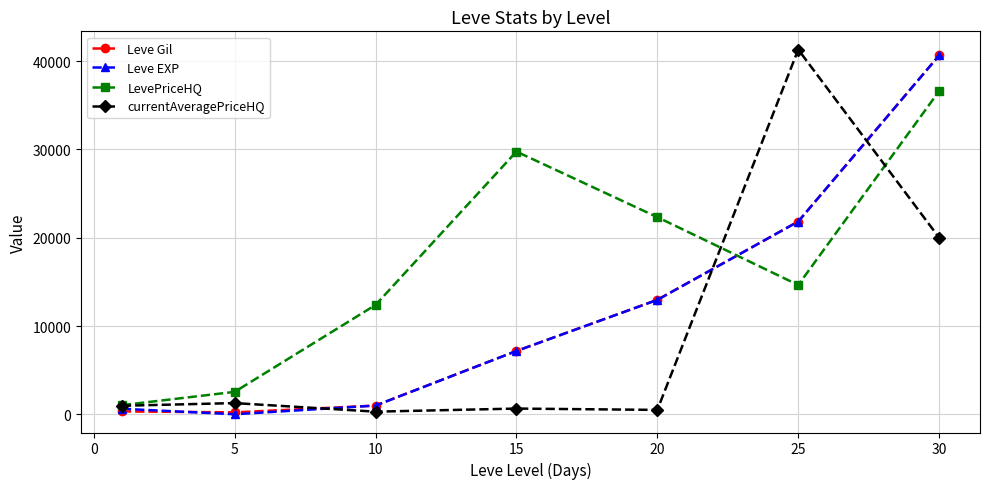

Which series has the largest total across all categories?

LevePriceHQ